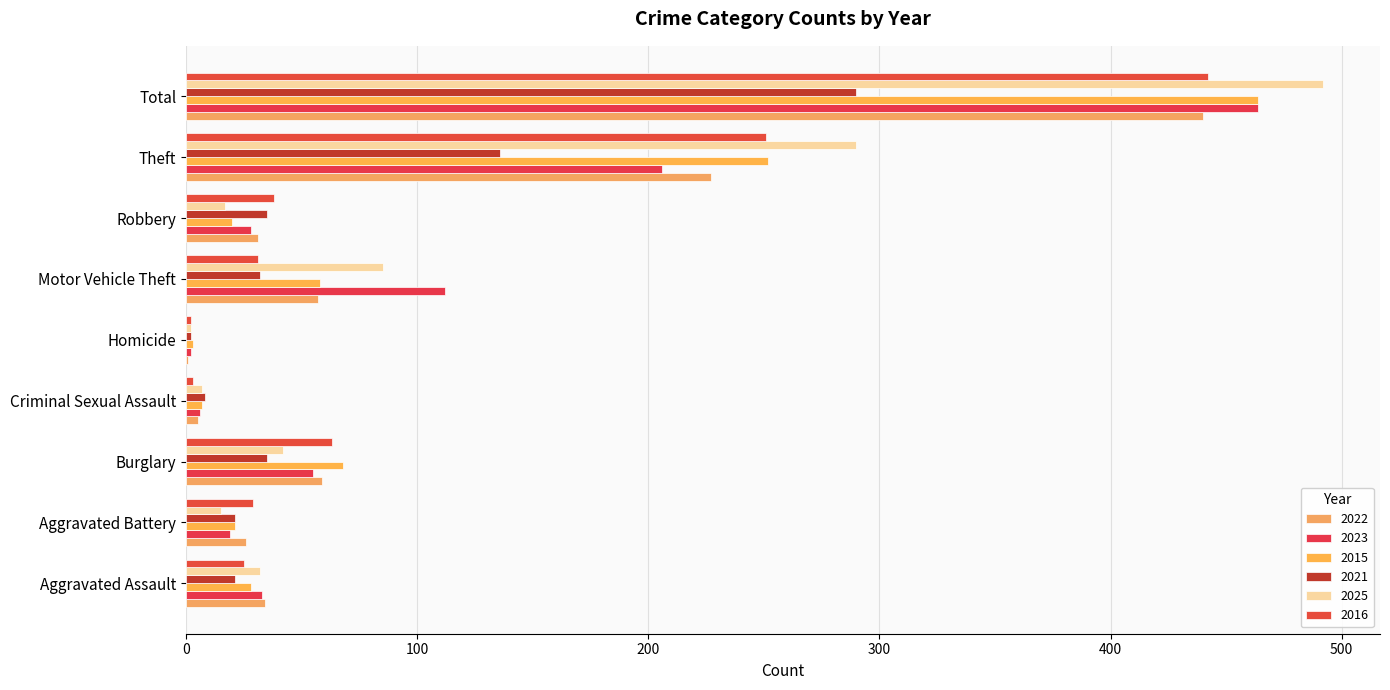

At which category is the sum across all series the highest?

Total